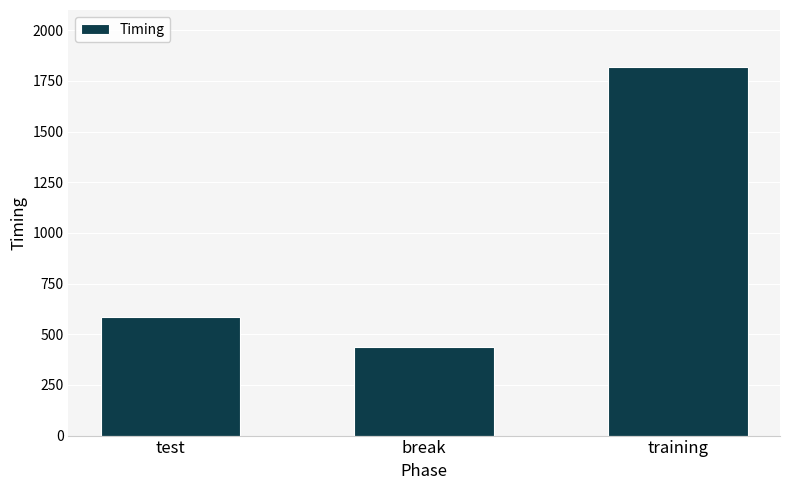

What is the value of the 1st bar from the left?

585.6